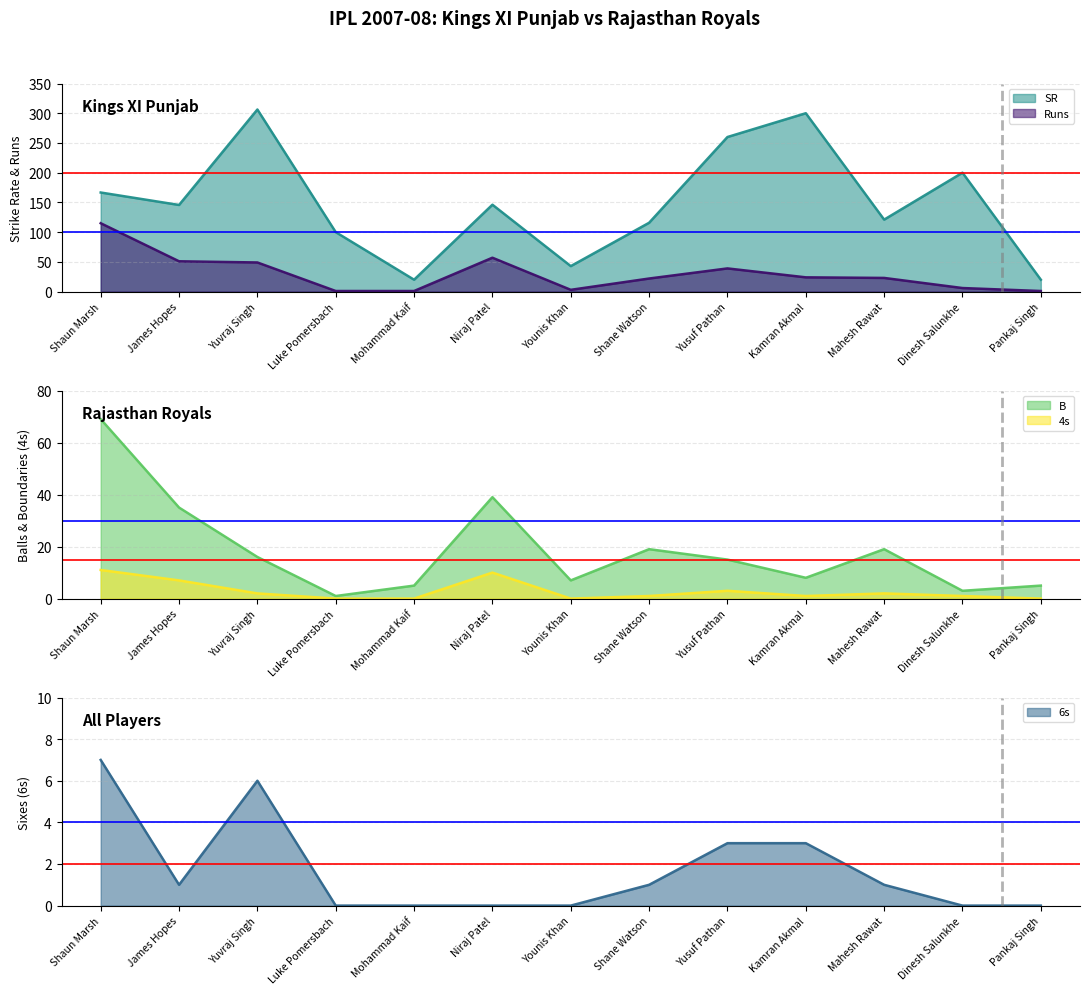

Which category has the highest value across all series?

Yuvraj Singh